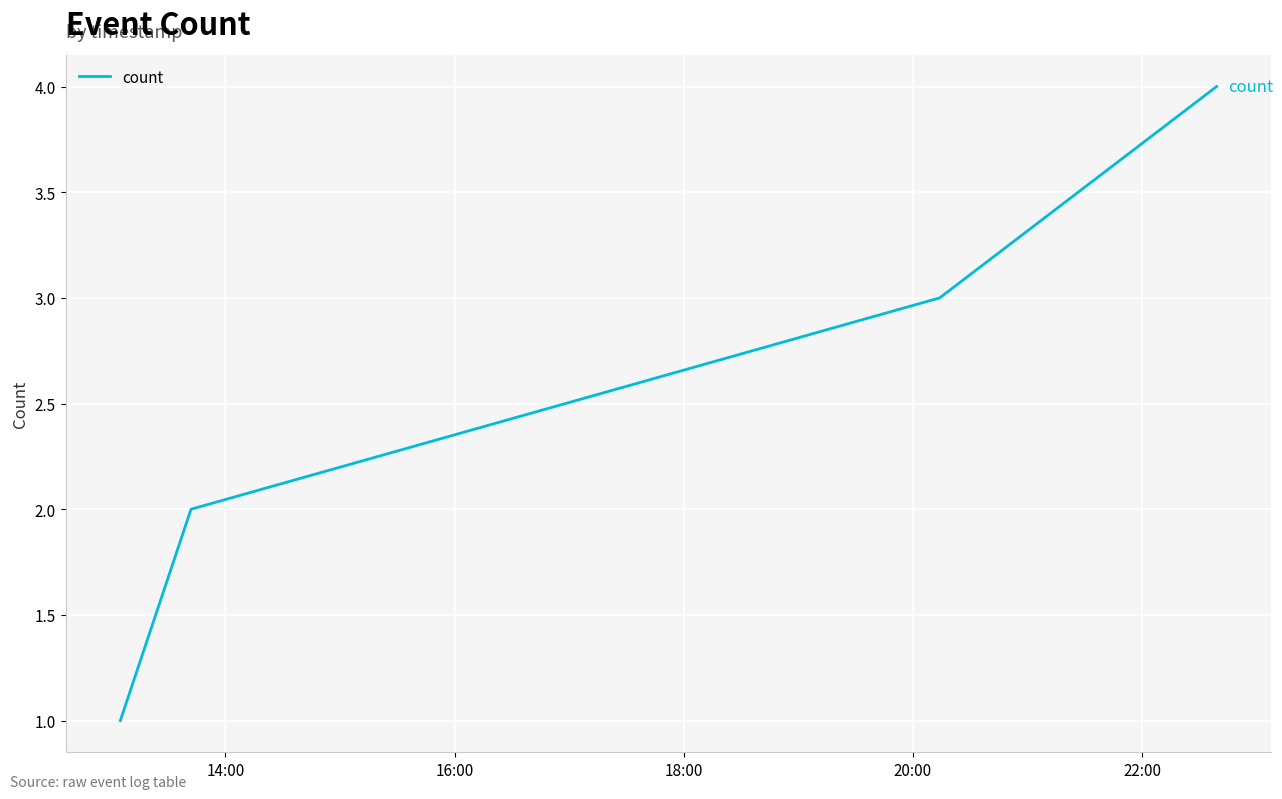

True or false: the data has more than 2 interior local peaks.

False